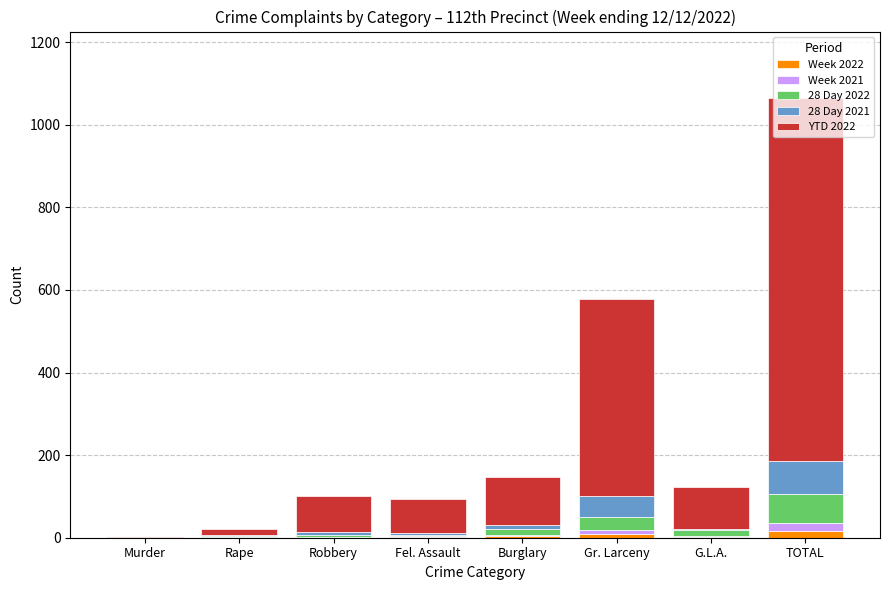

At which category is the sum across all series the highest?

TOTAL